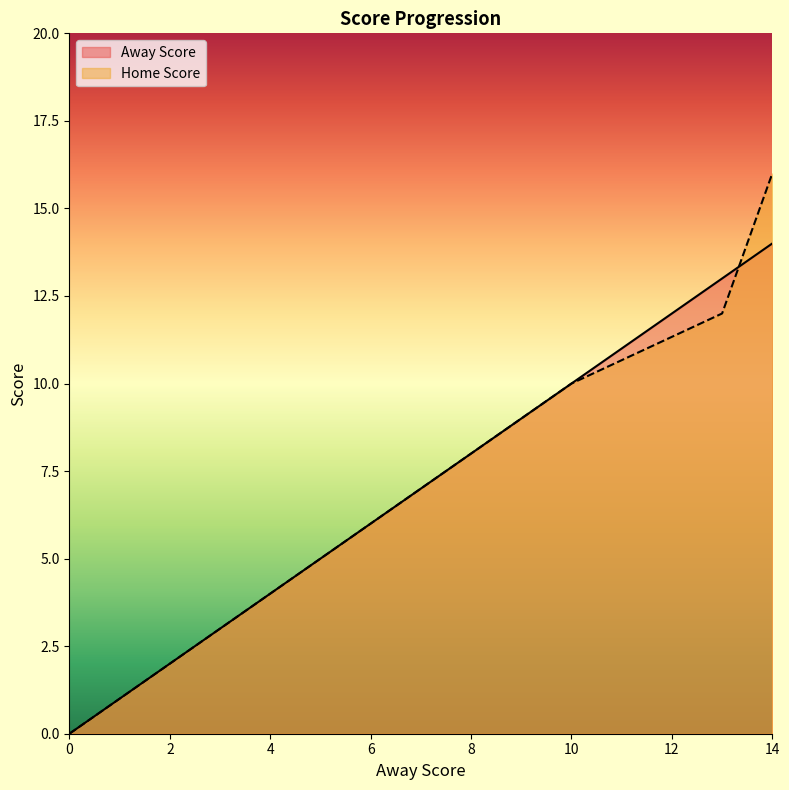

Where does the Away Score series first go above 7?

10